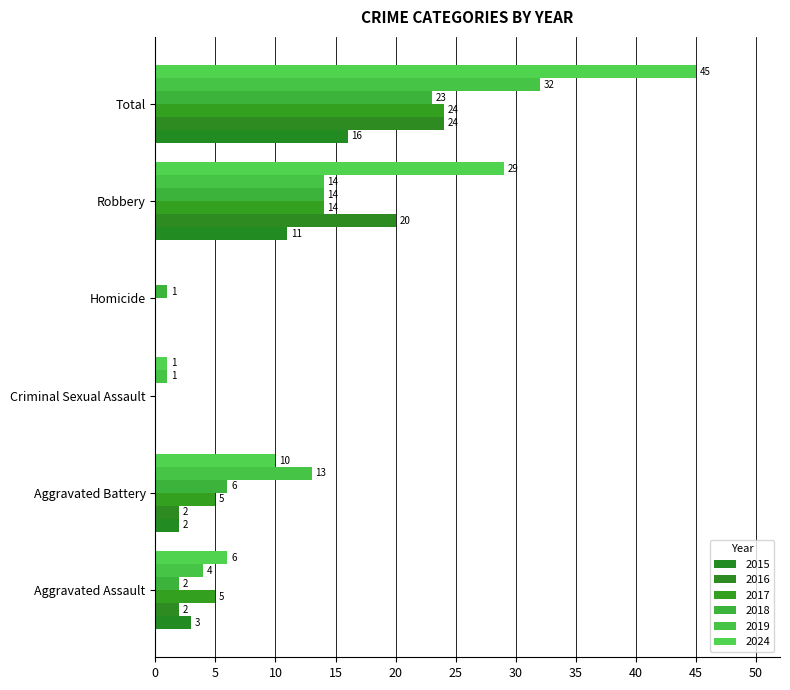

How many series are shown in this chart?

6